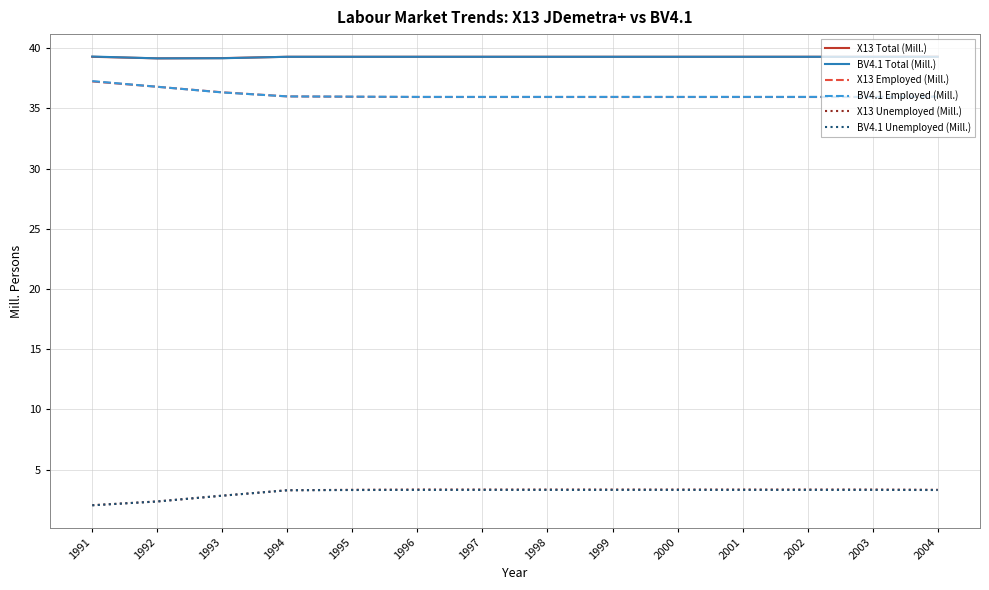

What is the spread (max minus min) of values at 1993?

36.3